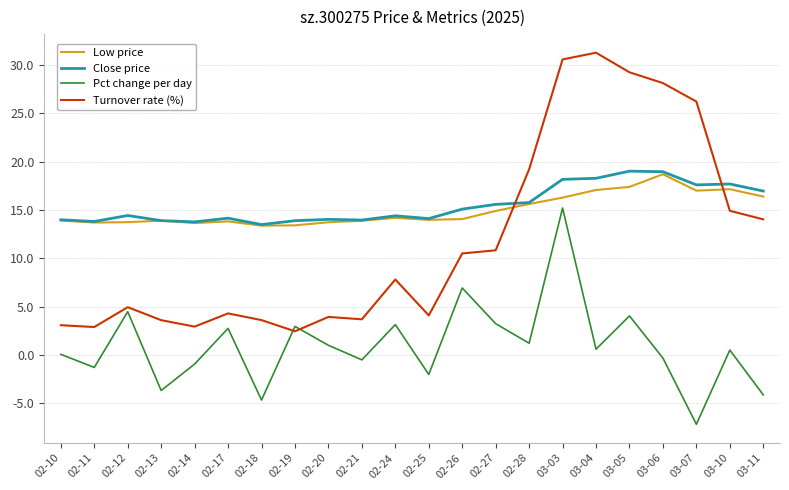

At which category is the sum across all series the highest?

03-03